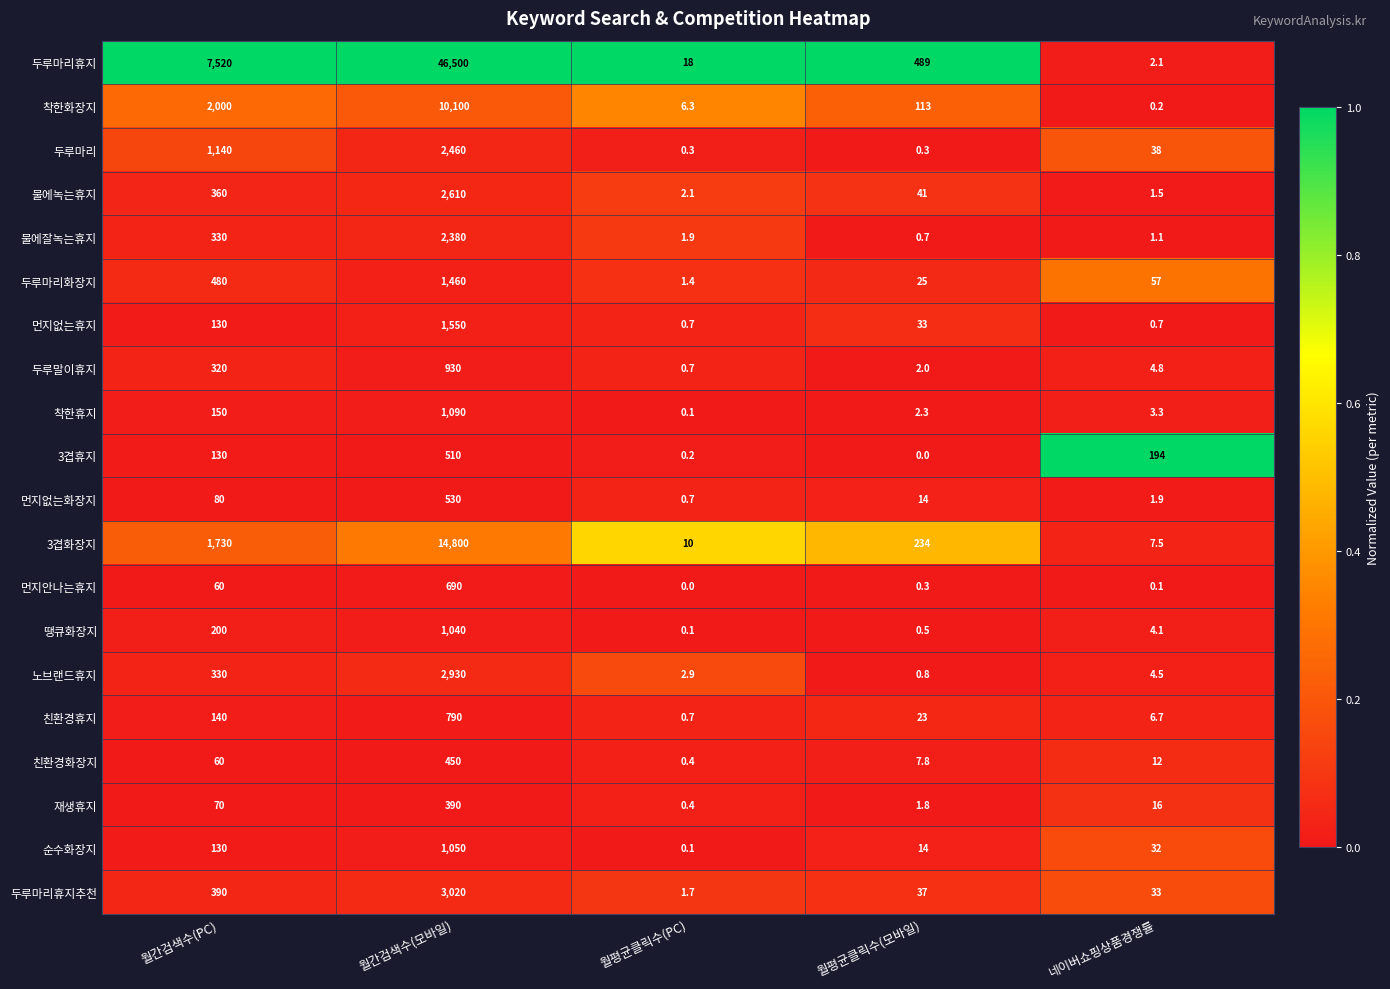

Which label corresponds to the largest value in the chart?

월간검색수(모바일)